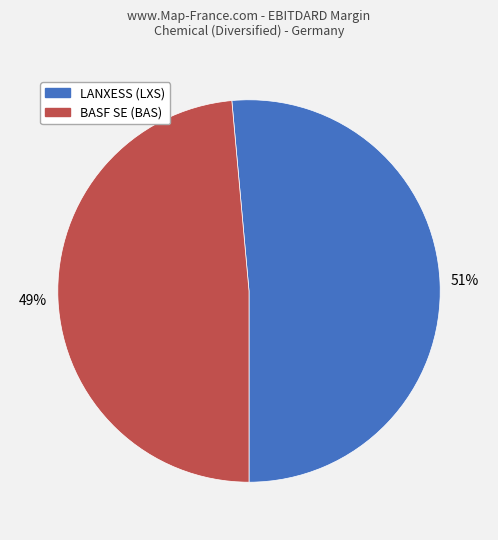

To the nearest percent, what is the average slice percentage?

50%